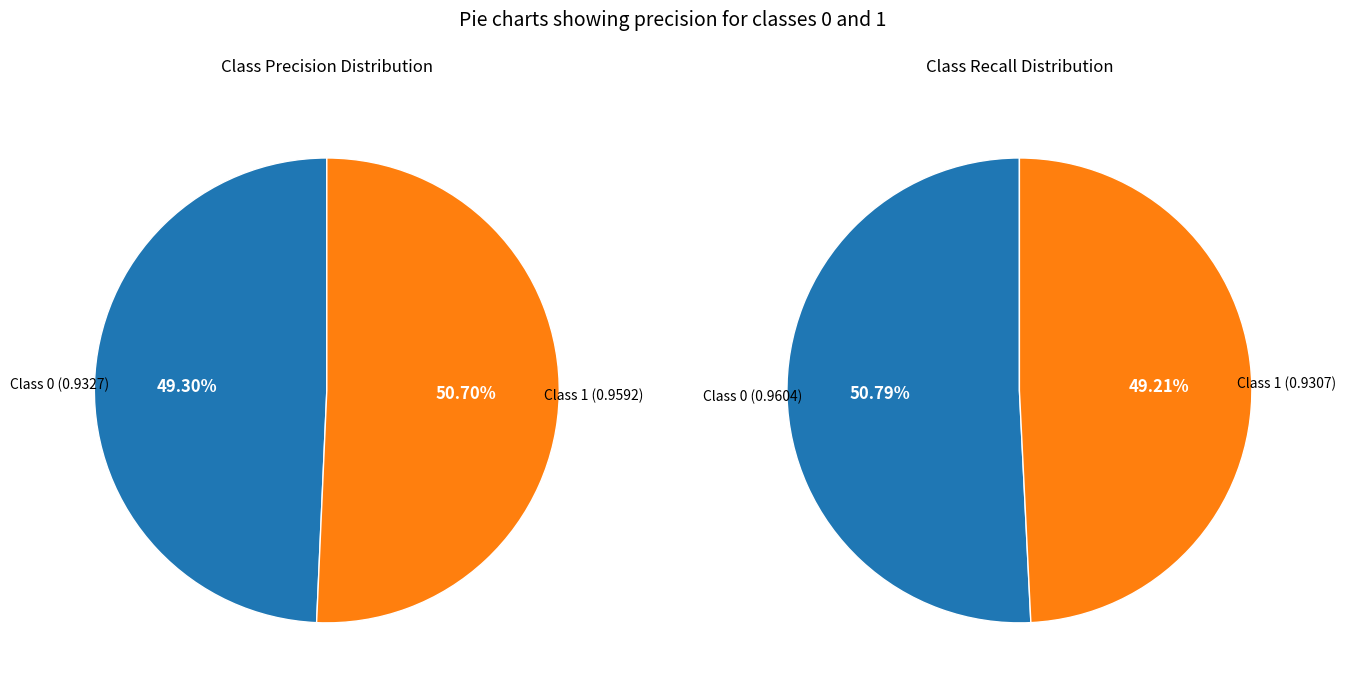

How many segments does this pie chart have?

2